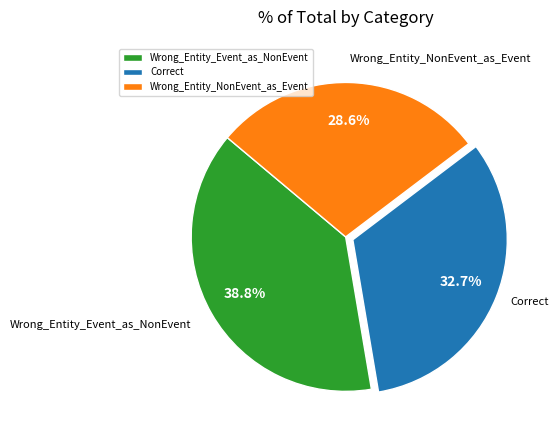

How many segments does this pie chart have?

3